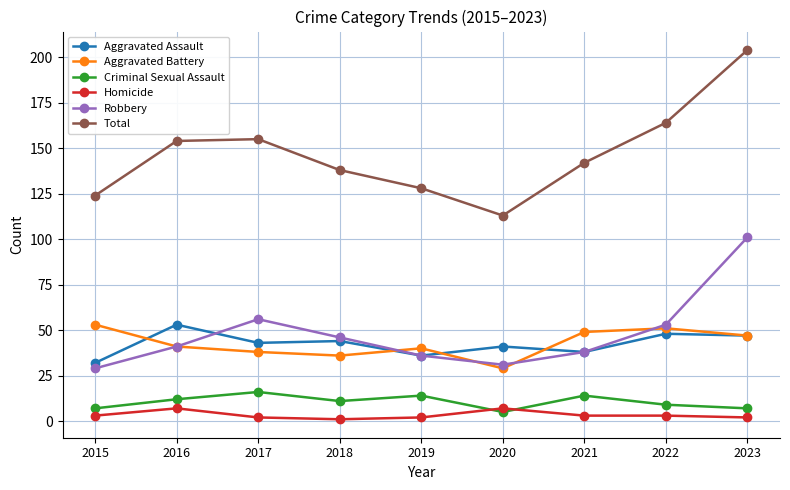

What is the difference between the second highest and minimum values in the Aggravated Assault series?

16